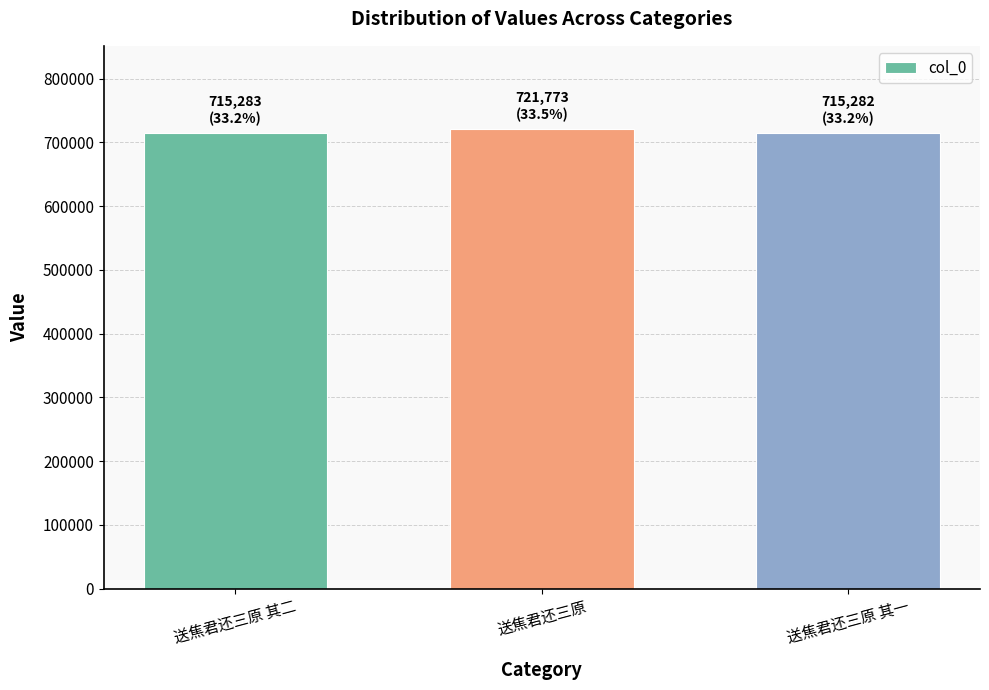

Is it true that the value at 送焦君还三原 其一 is 945363?

False